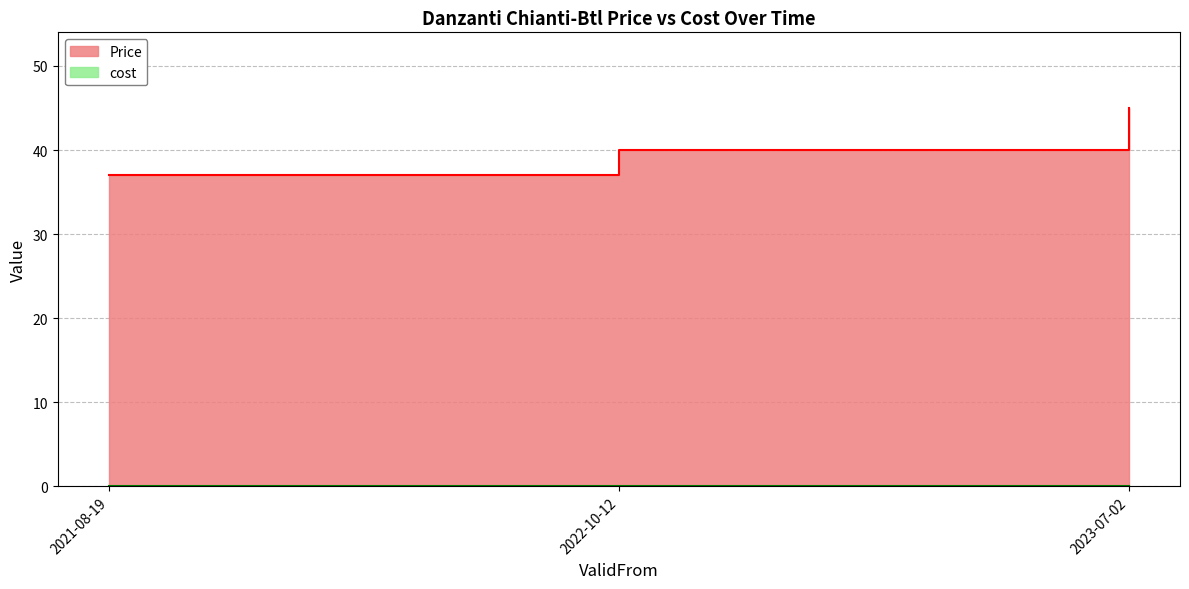

What is the difference between the maximum and minimum values?

8